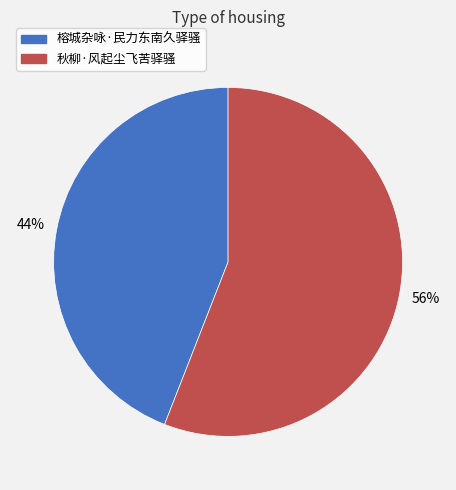

Count the number of slices in the pie.

2